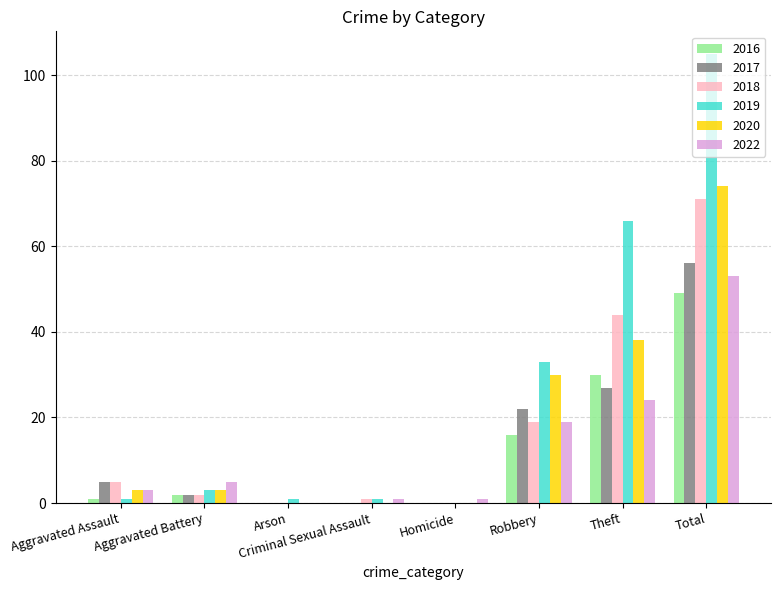

Which series has the largest range (max minus min)?

2019